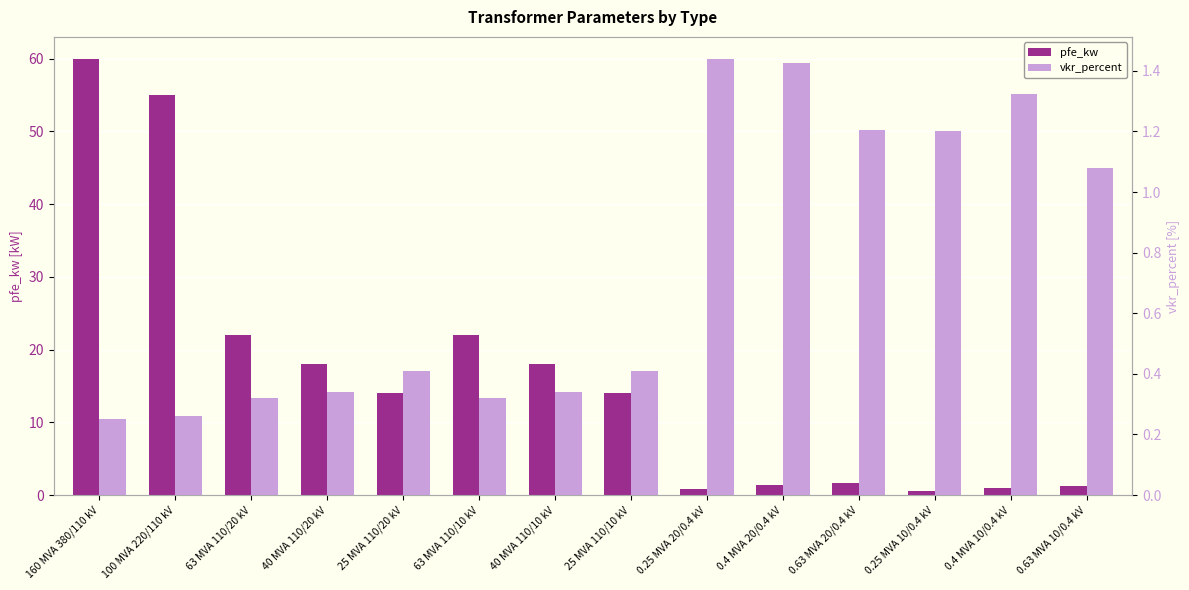

The value of pfe_kw at 40 MVA 110/20 kV is 18.0. True or false?

True